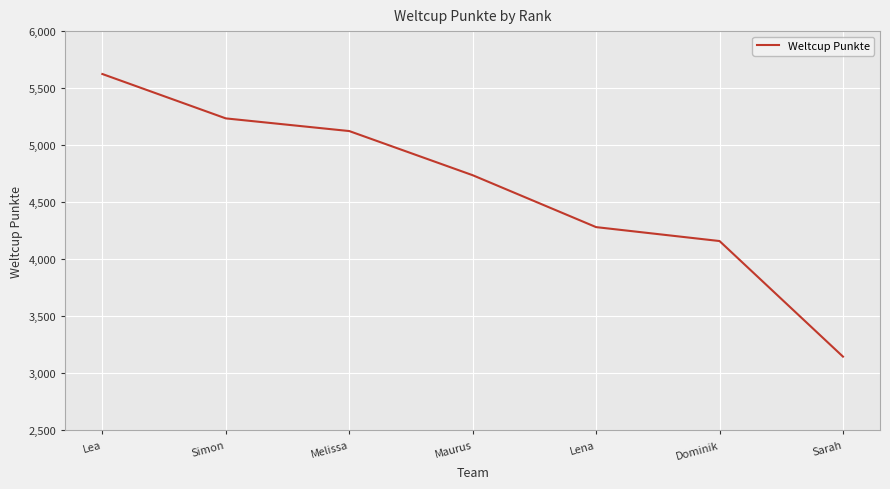

What position from the left is Sarah?

7